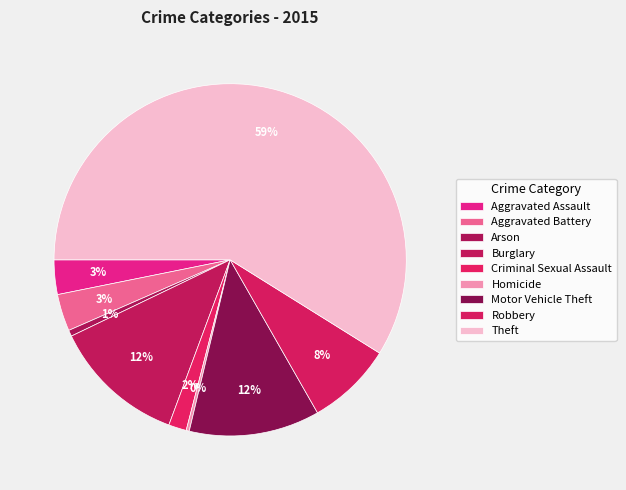

Is there any slice that represents more than half of the pie?

Yes